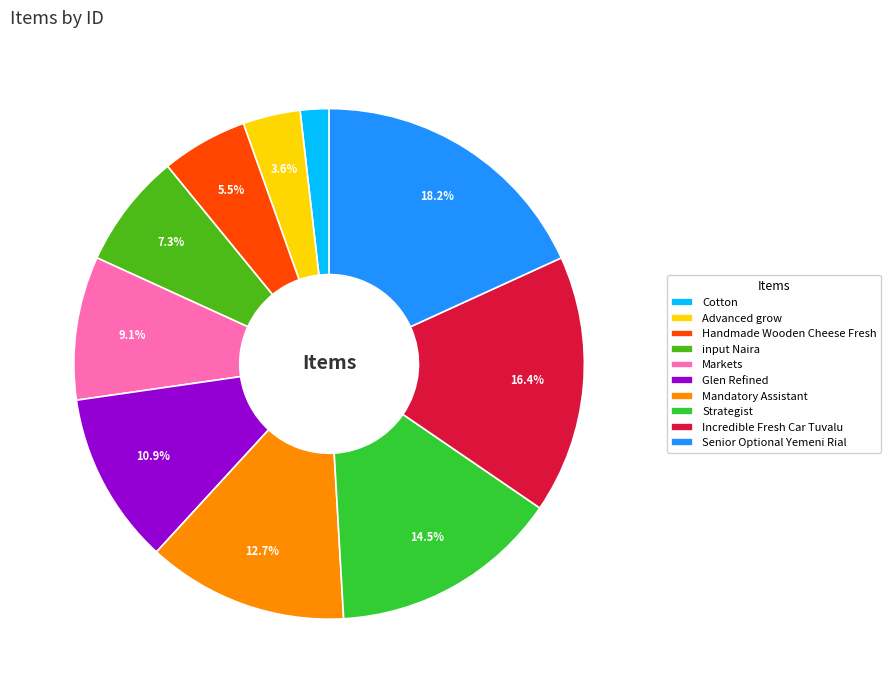

Count the number of slices in the pie.

10